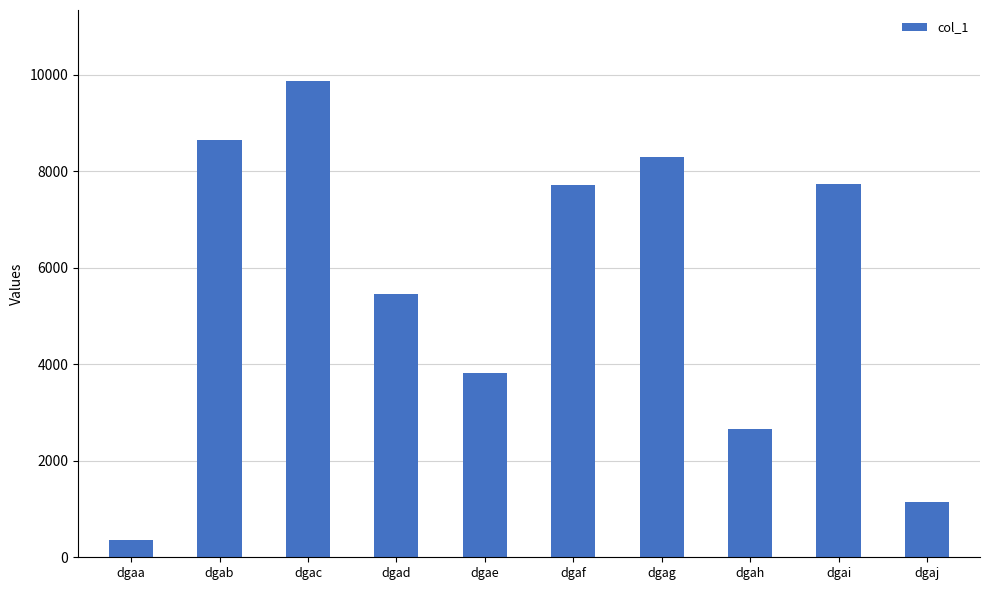

What is the average value?

5569